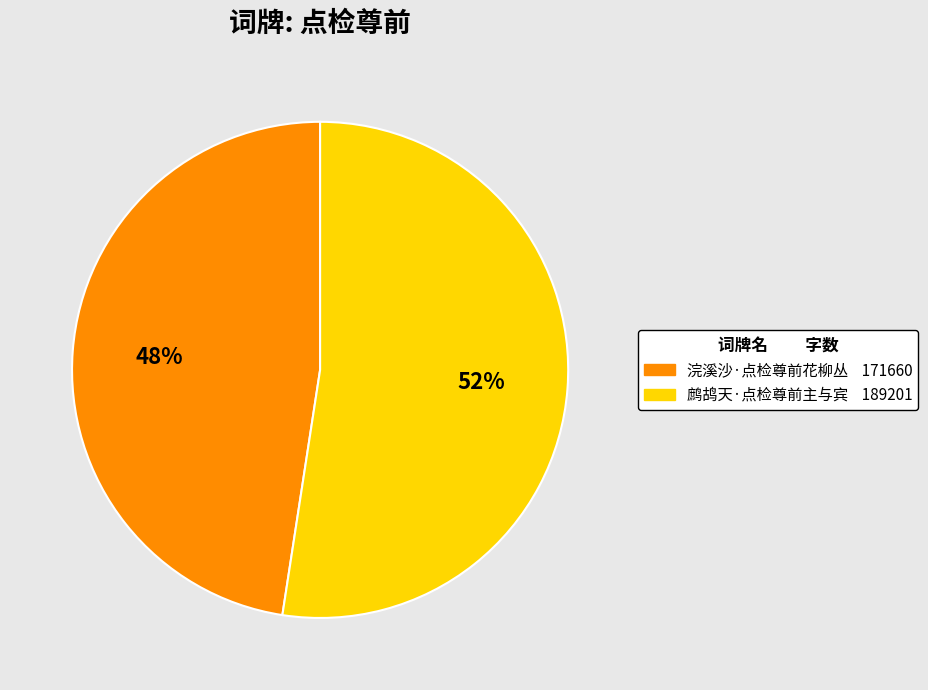

The 浣溪沙·点检尊前花柳丛 slice represents 48% of the pie. True or false?

True